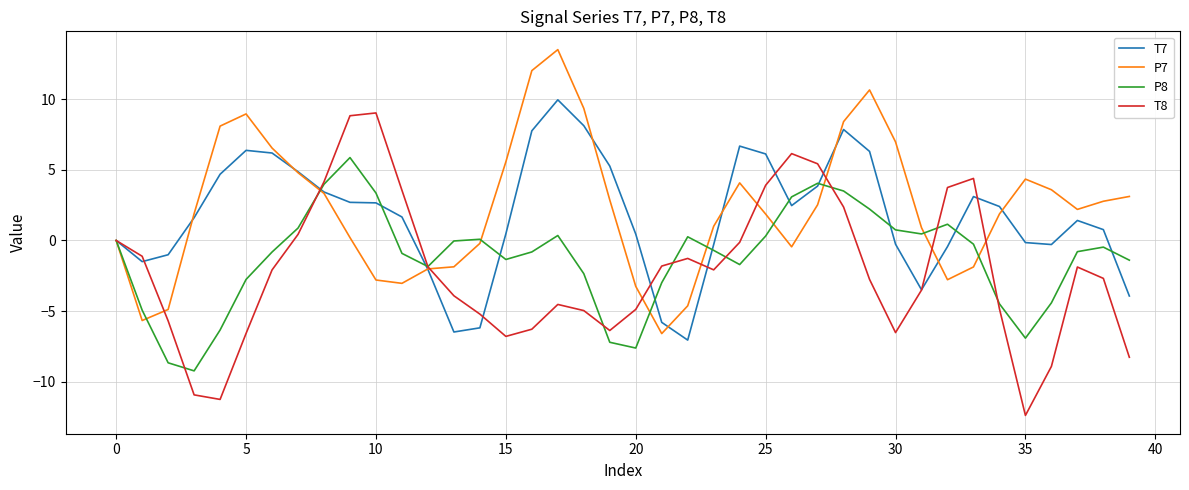

Which series has the widest spread of values?

T8